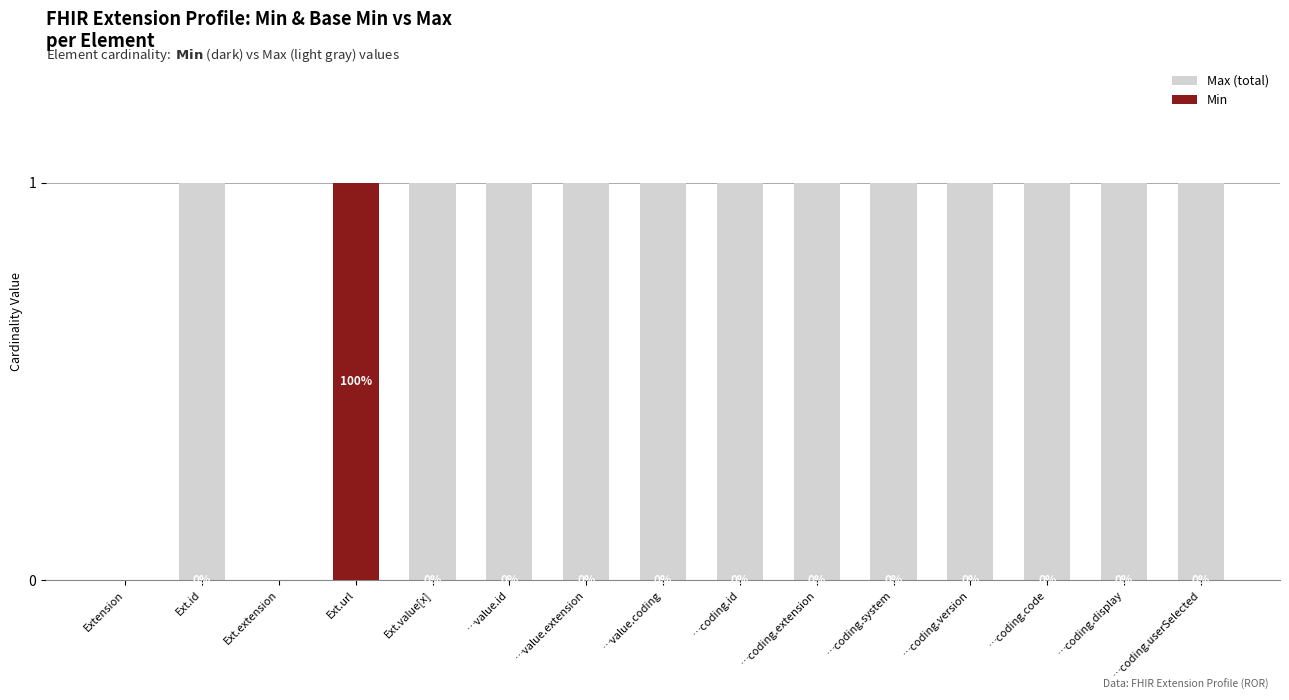

Does the chart contain any negative values?

No